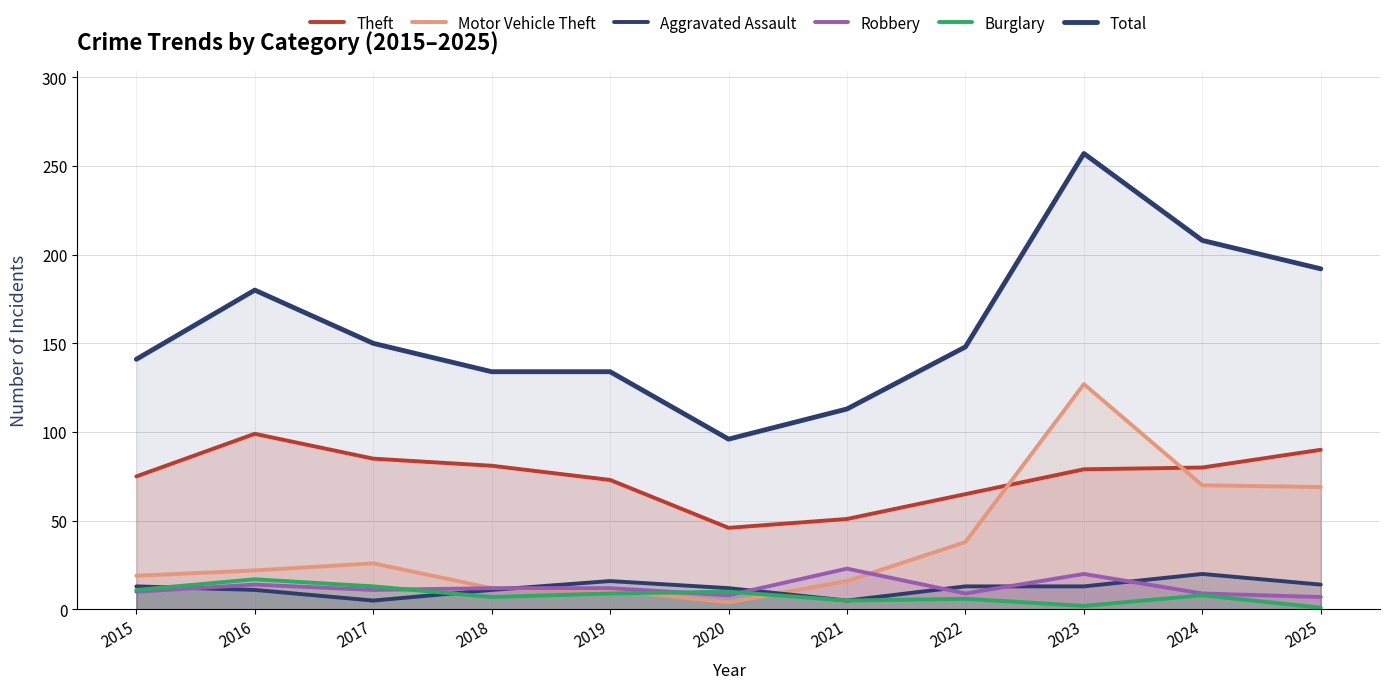

At how many categories does at least one series exceed 225?

1